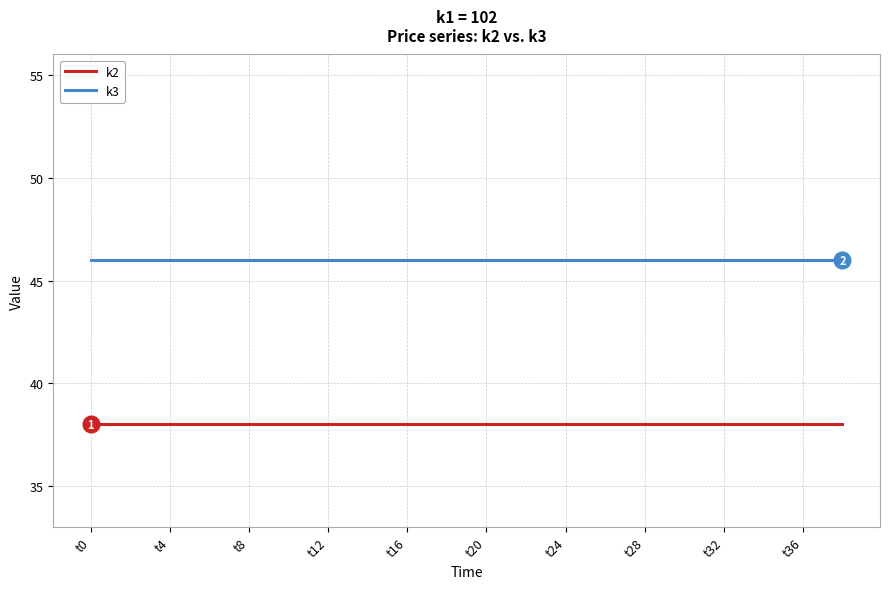

How many categories are shown in the chart?

20